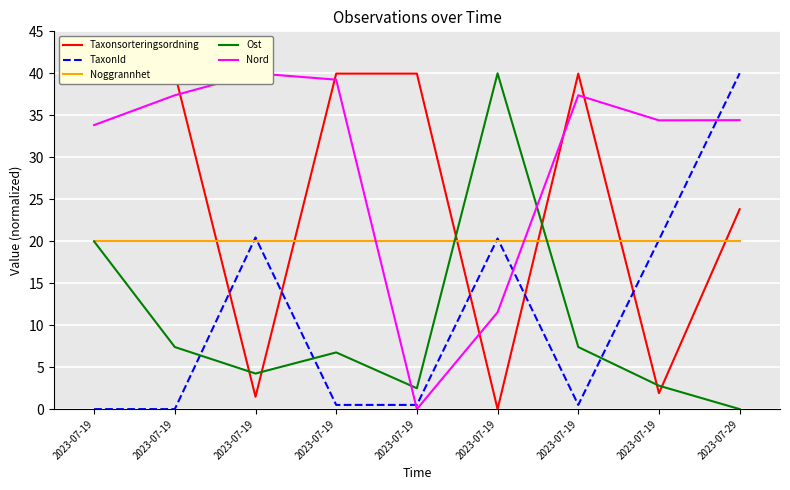

Which series ends up on top after the final intersection of Taxonsorteringsordning and Nord?

Nord